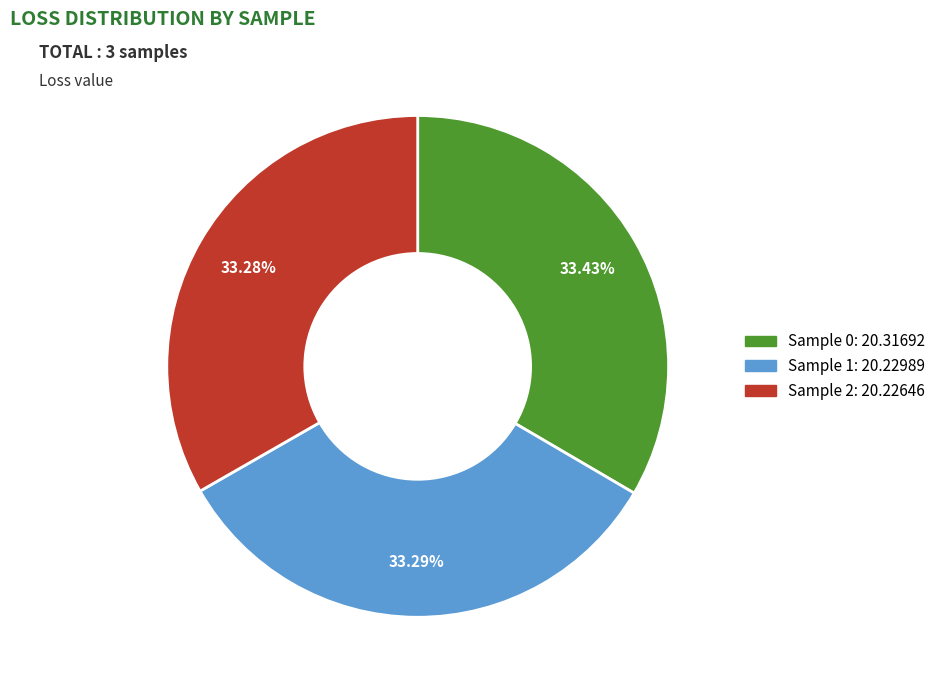

Does any single category account for the majority?

No